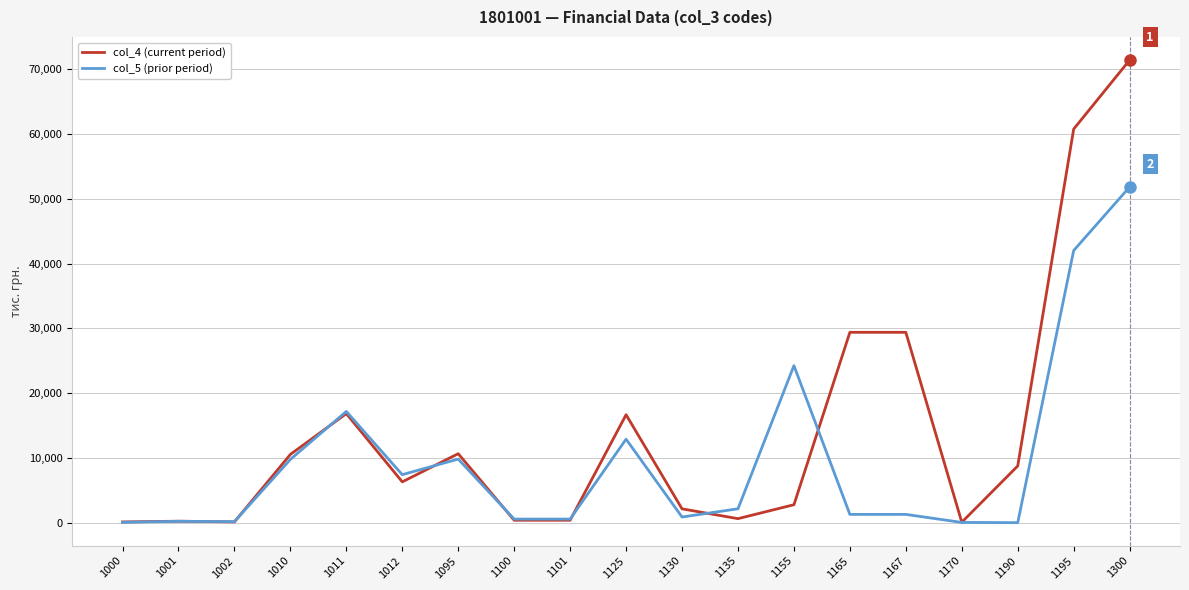

Which series has the largest total across all categories?

col_4 (current period)